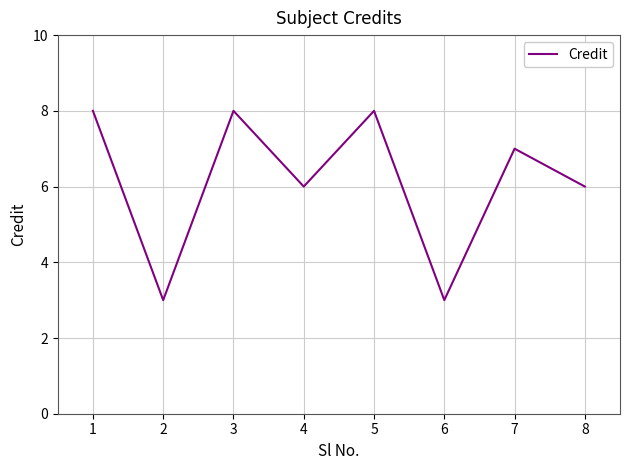

What is the change in value from 4 to 5?

+2